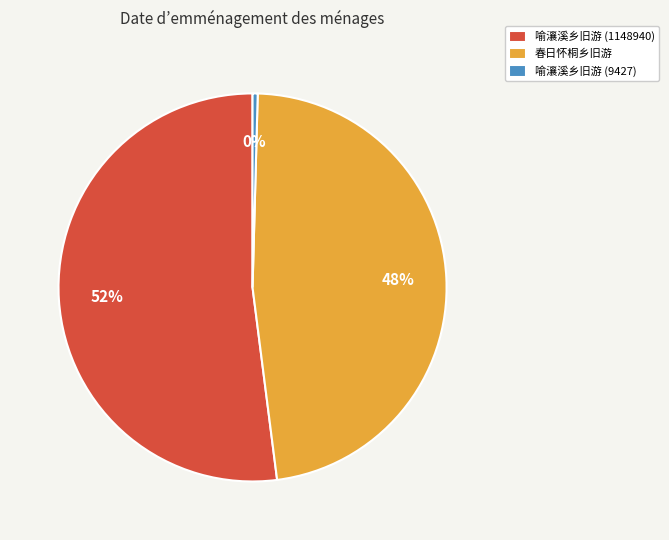

Is the sum of 喻瀼溪乡旧游 (9427) and 喻瀼溪乡旧游 (1148940) greater than half?

Yes